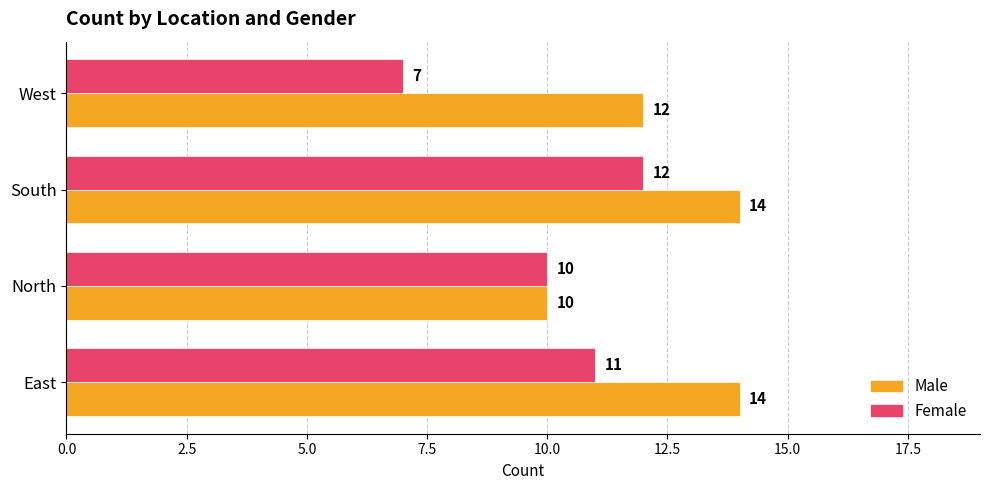

What is the sum of all Female values?

40